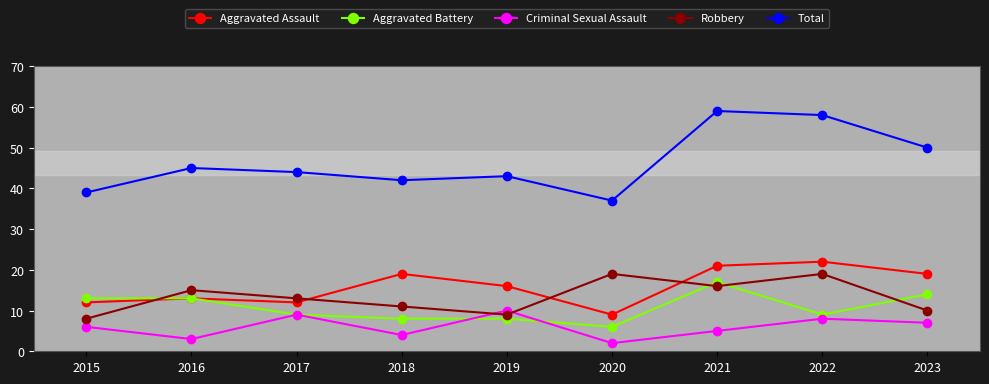

At which label does Aggravated Assault first exceed 16?

2018